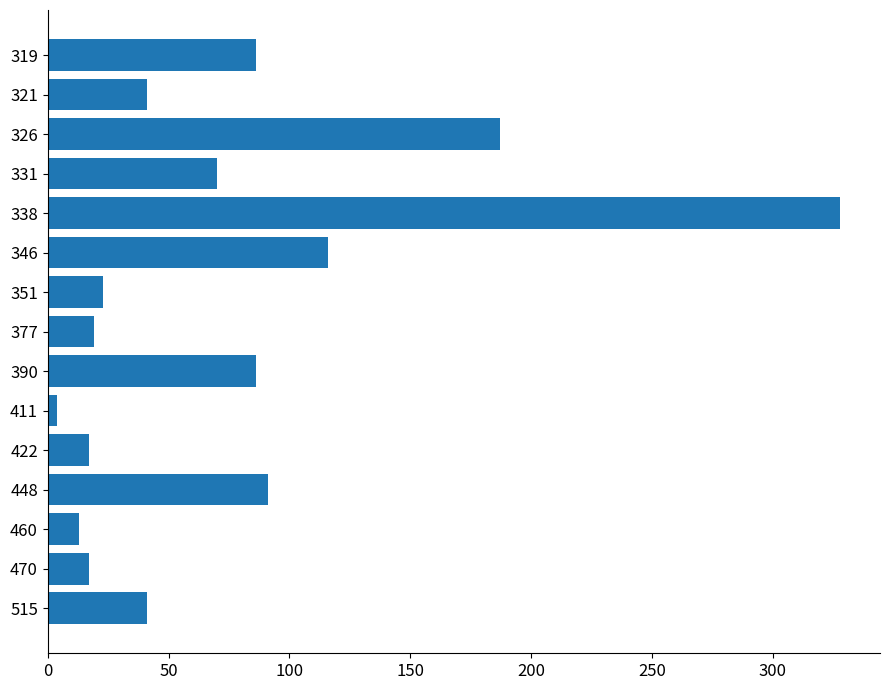

Reading top to bottom, what are all the values shown in this chart?

86	41	187	70	328	116	23	19	86	4	17	91	13	17	41